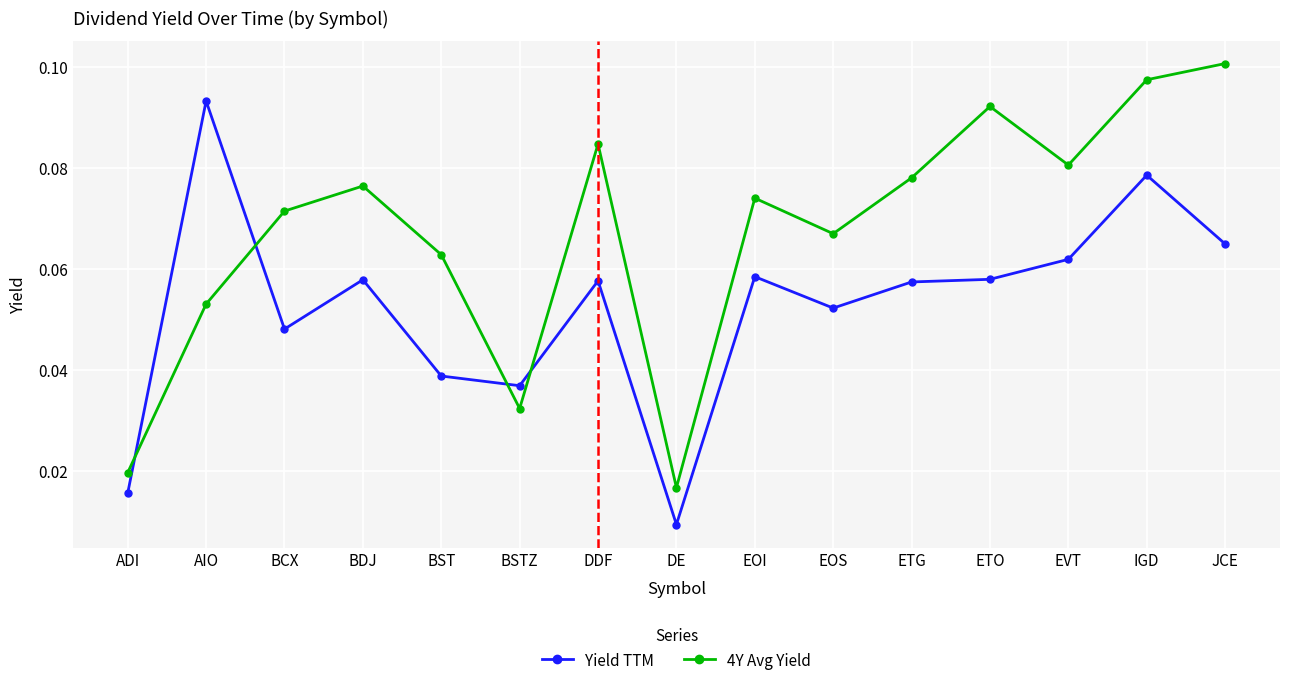

How many times do Yield TTM and 4Y Avg Yield cross each other?

4